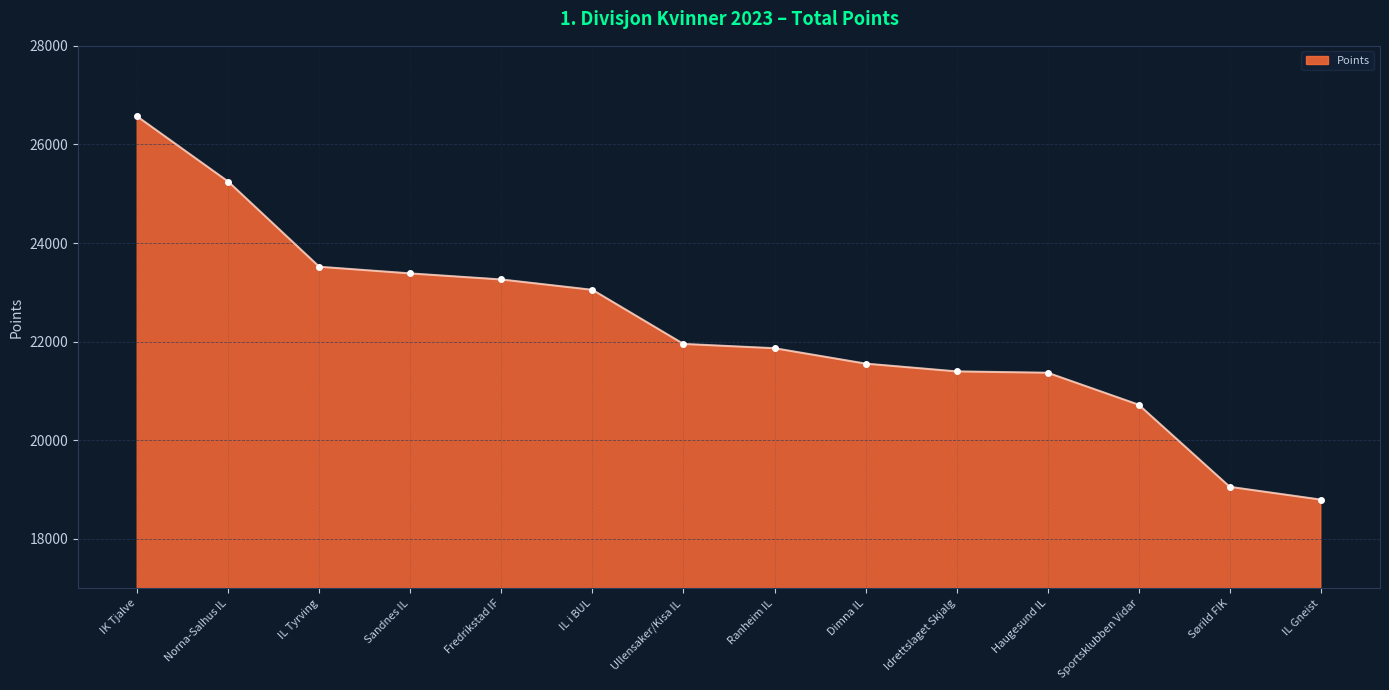

Which has a higher value, Ranheim IL or Sandnes IL?

Sandnes IL